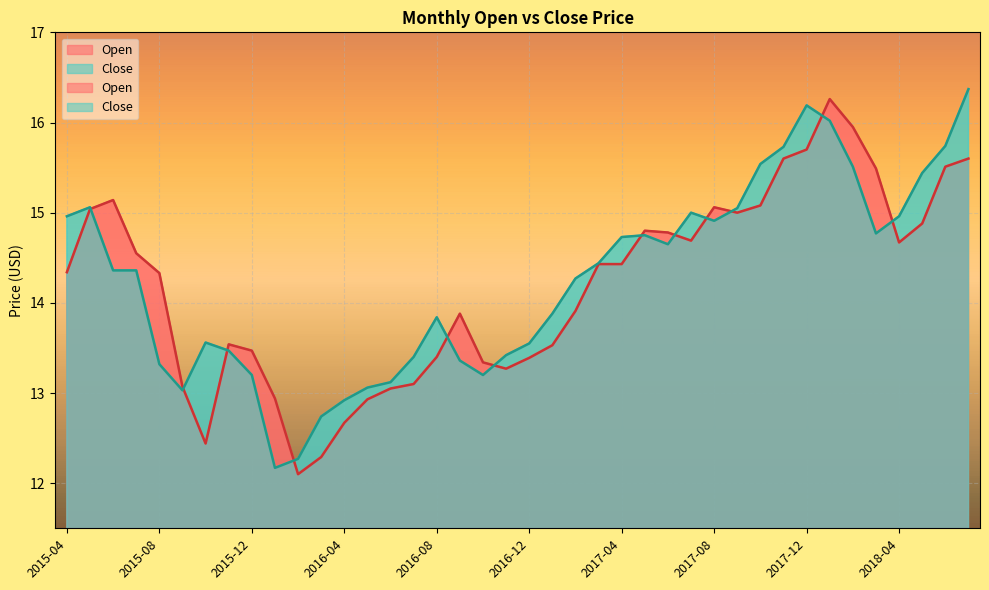

Where do Close and Open first cross each other?

2015-05 and 2015-06